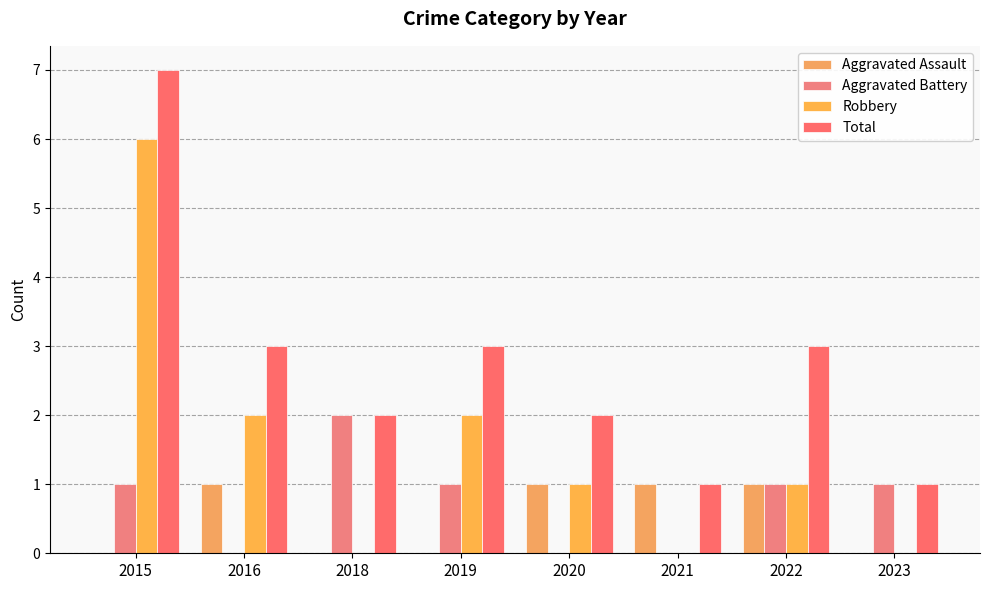

What is the value of the Aggravated Assault bar at the 5th from the left?

1